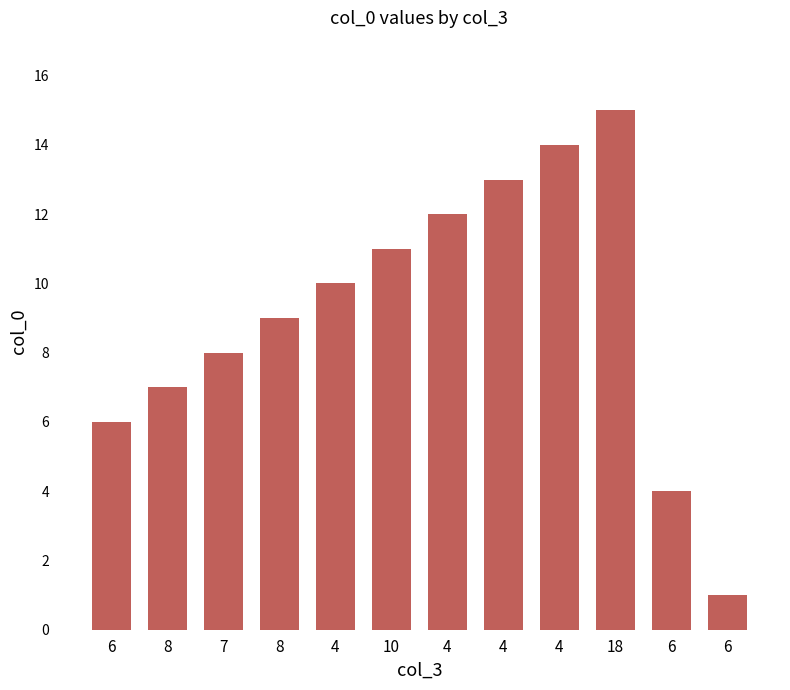

What is the label of the 4th bar from the right?

4